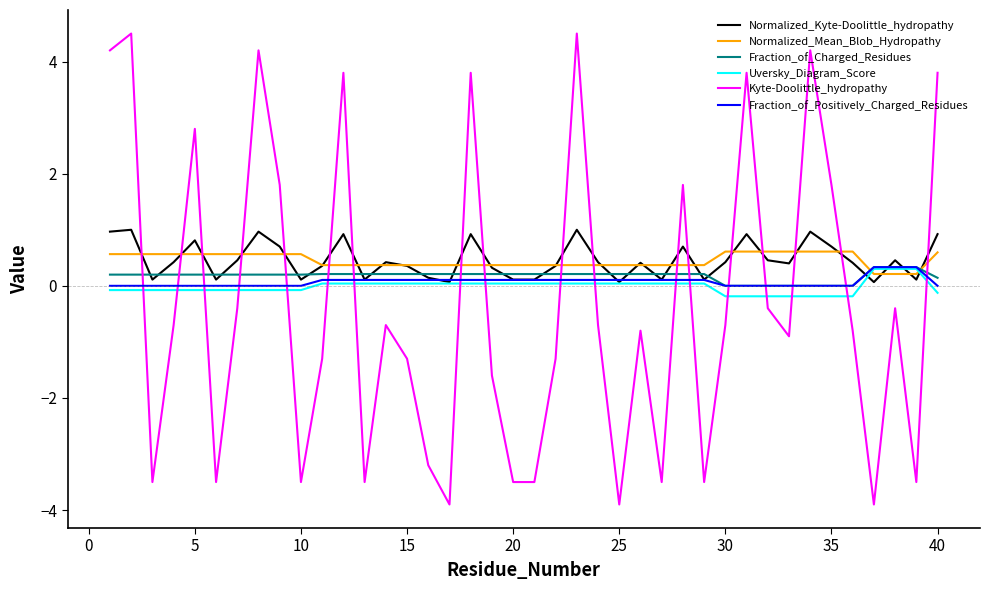

Which series has the widest spread of values?

Kyte-Doolittle_hydropathy